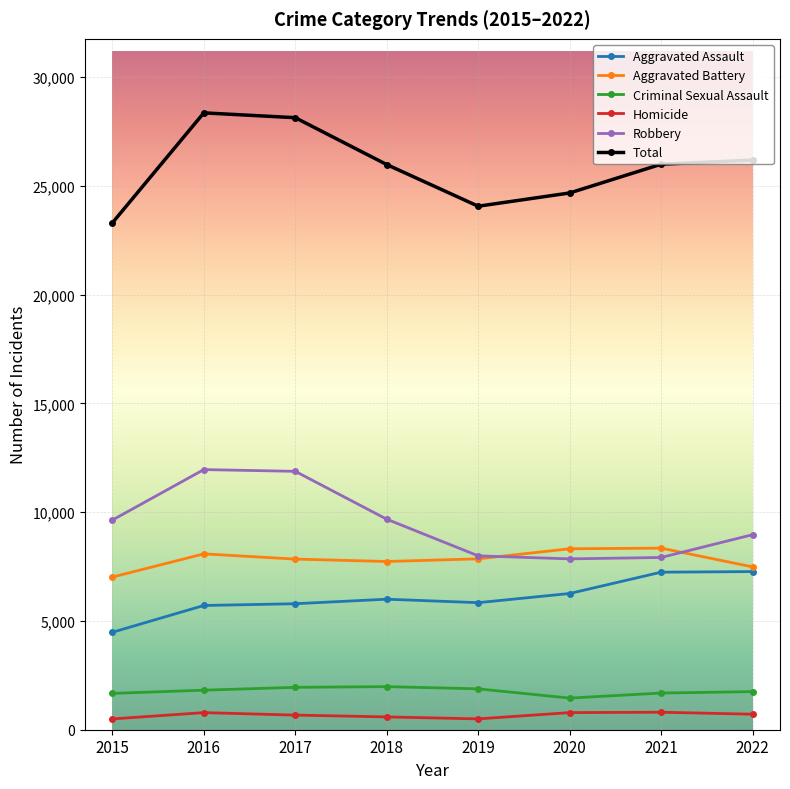

Which series has the largest total across all categories?

Total